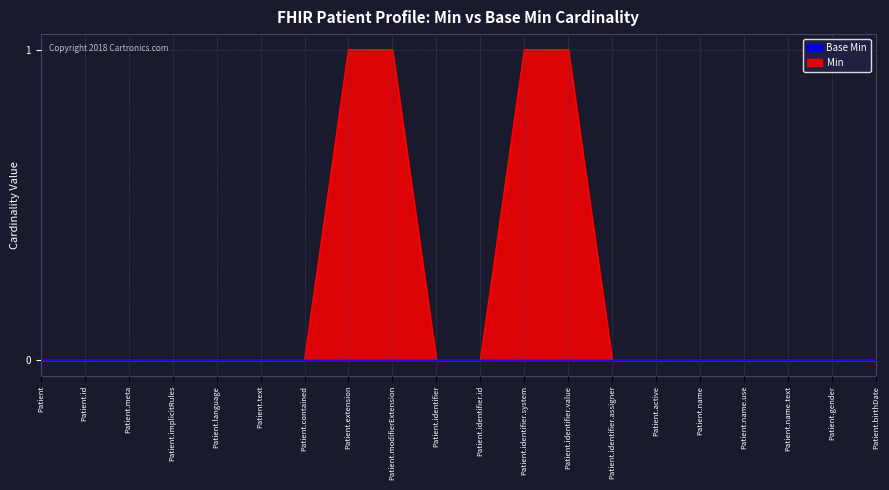

What is the label of the 9th point from the left?

Patient.modifierExtension